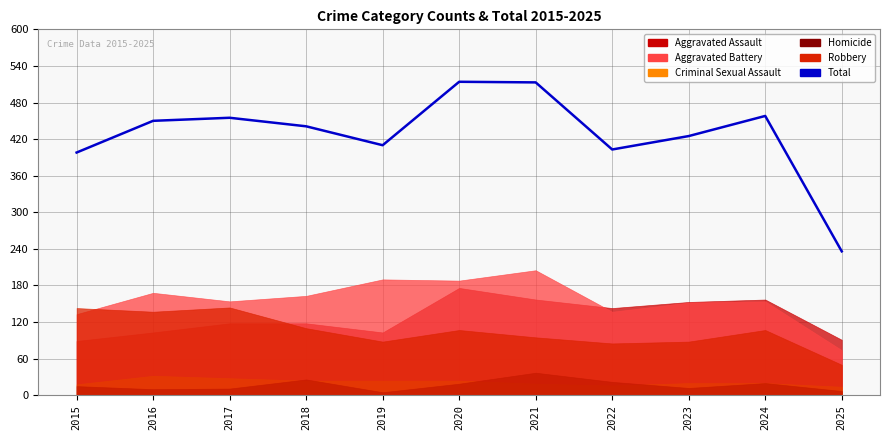

Read the value at 2018, to the nearest 10.

440